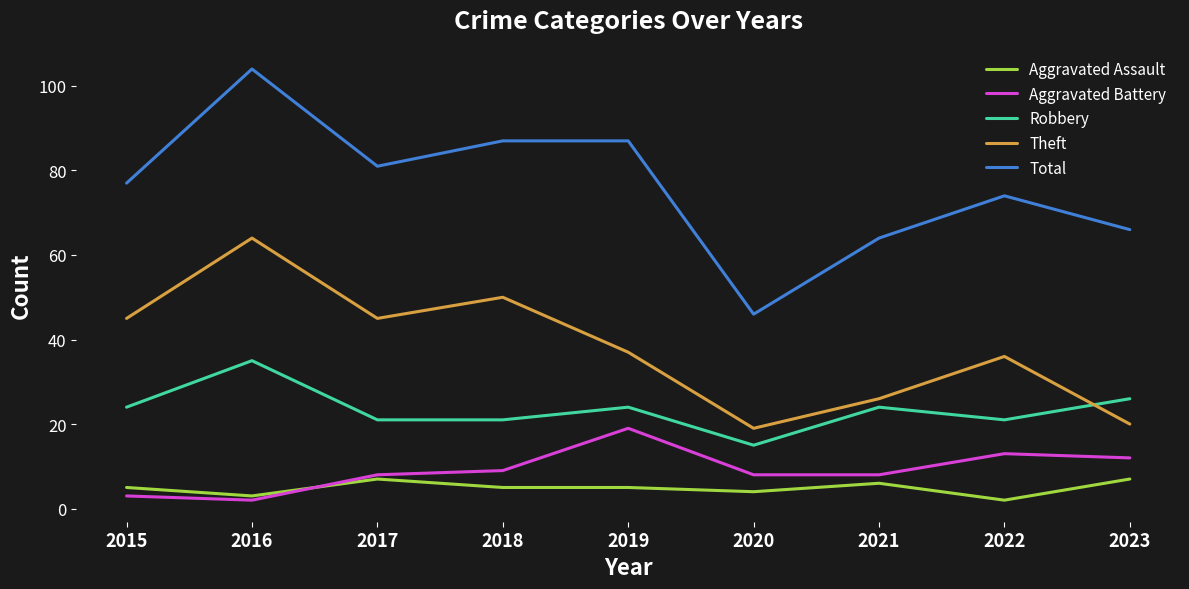

What is the difference between the highest and lowest values at 2023?

59